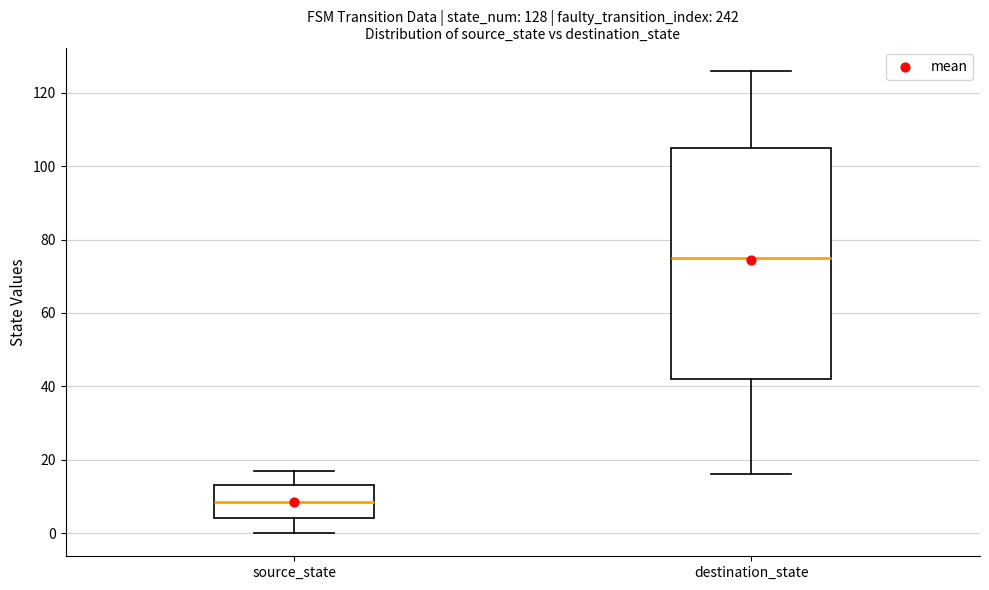

Which box has the lowest median line?

source_state